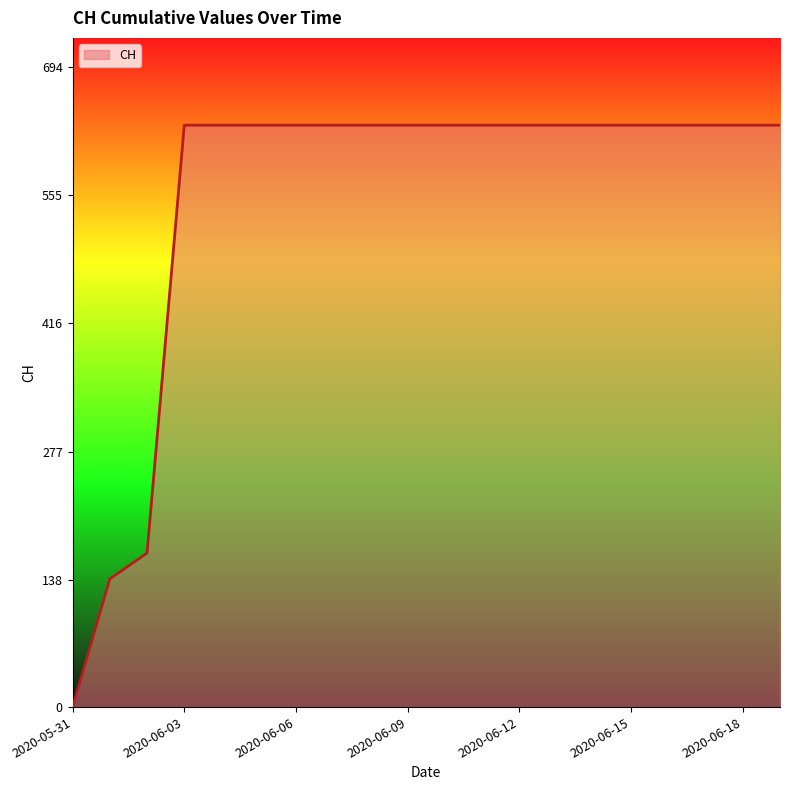

What is the difference between the maximum and minimum values?

631